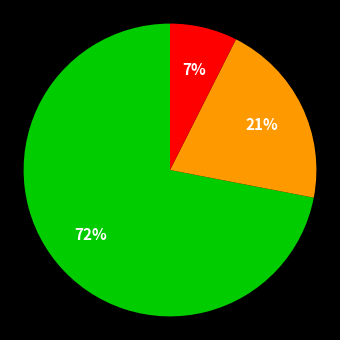

To the nearest percent, what is the average slice percentage?

33%